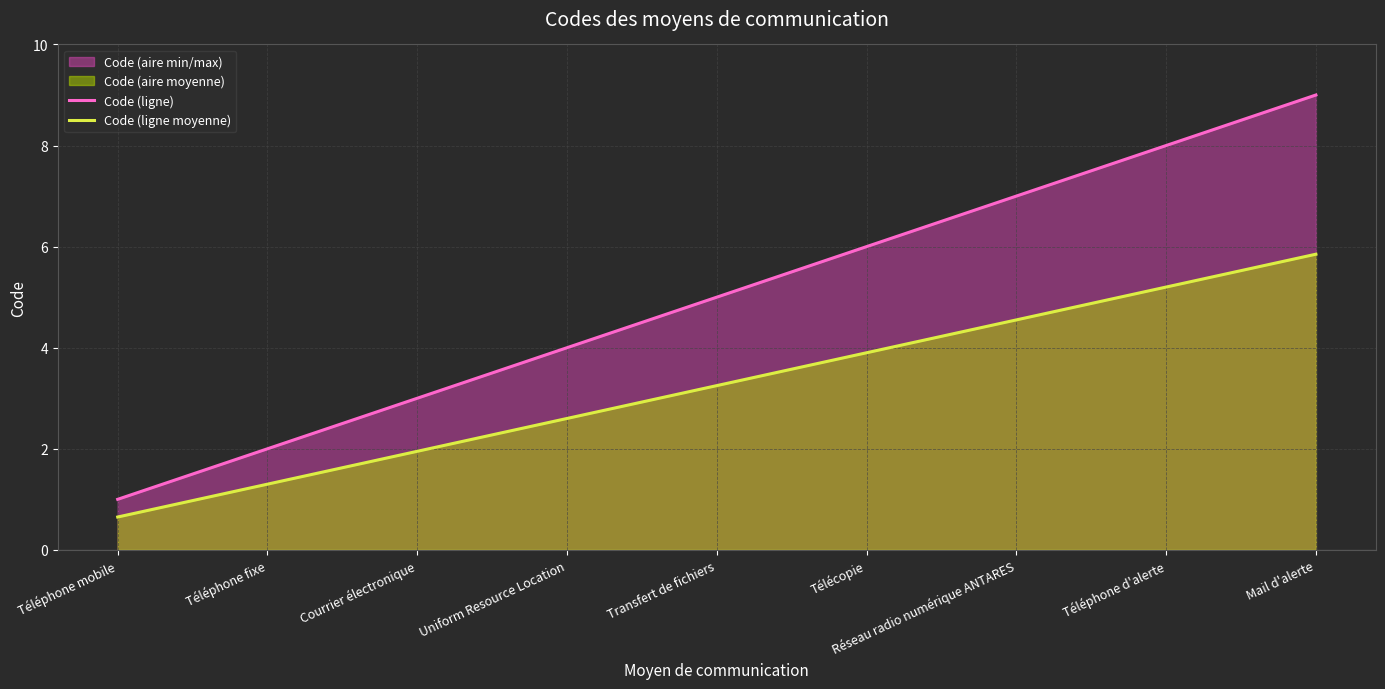

Reading left to right, transcribe all the data shown in this chart.

Code (ligne): 1.0	2.0	3.0	4.0	5.0	6.0	7.0	8.0	9.0
Code (ligne moyenne): 0.7	1.3	2.0	2.6	3.2	3.9	4.5	5.2	5.9